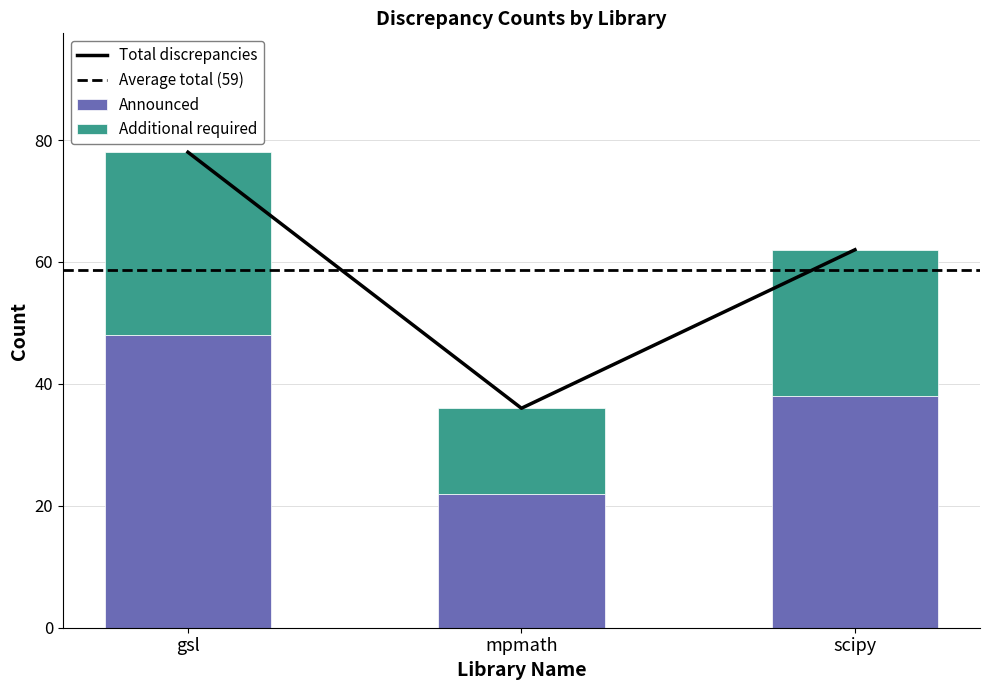

What is the value of the Unique Discrepancies bar at the 1st from the left?

48